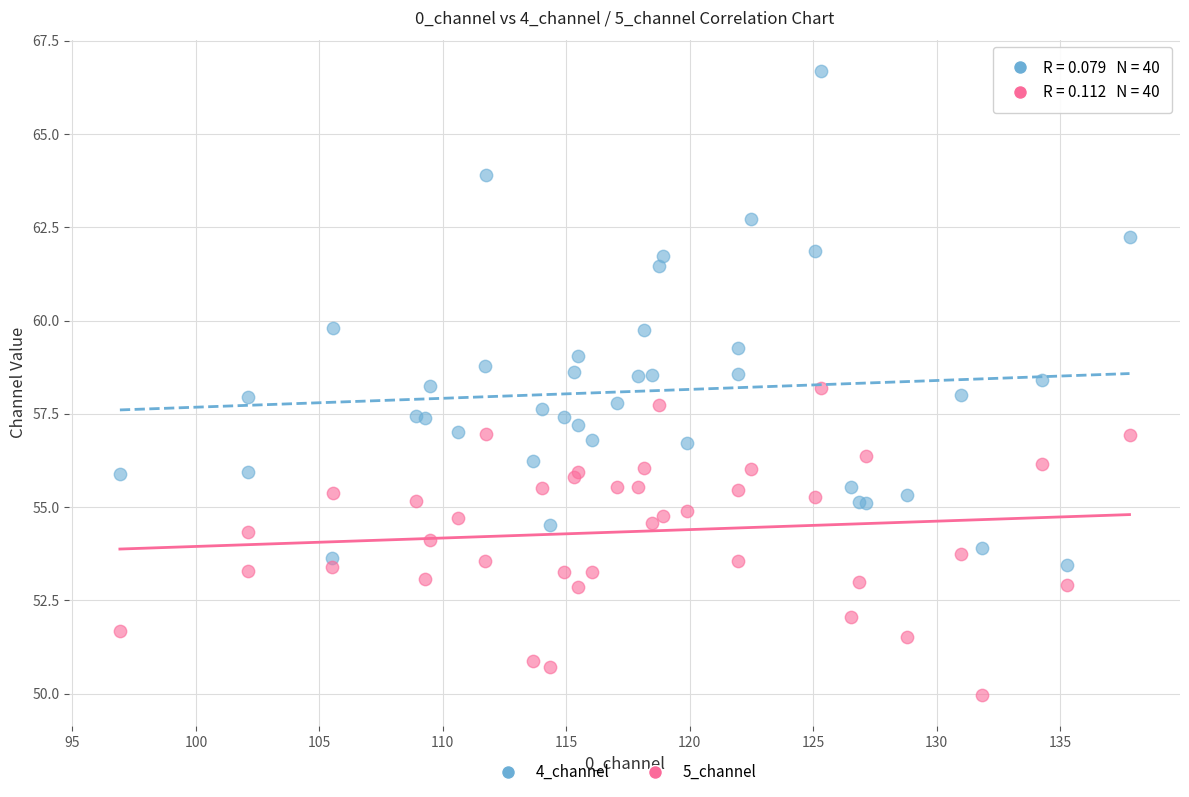

Which series reaches the minimum Y coordinate?

5_channel